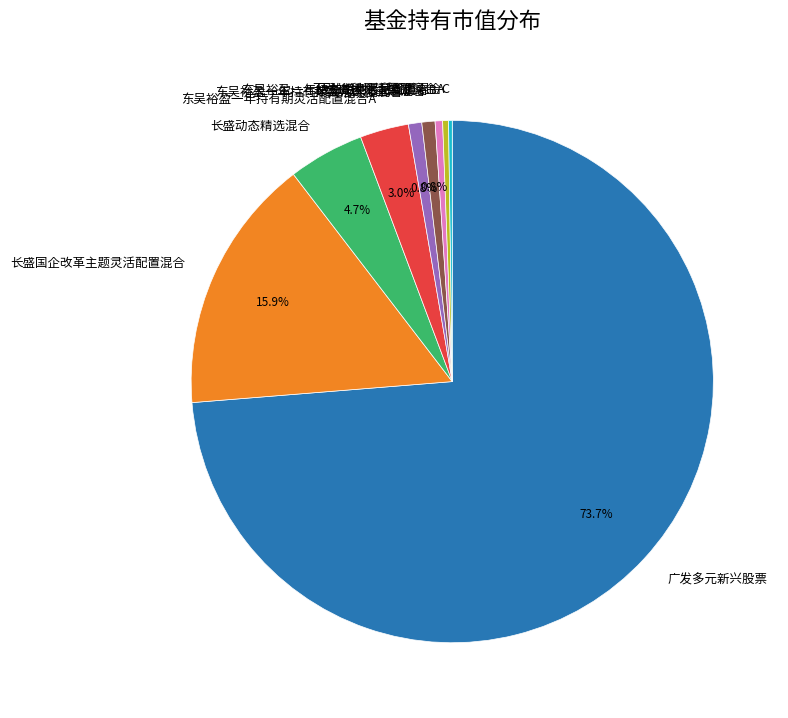

Does any single category account for the majority?

Yes